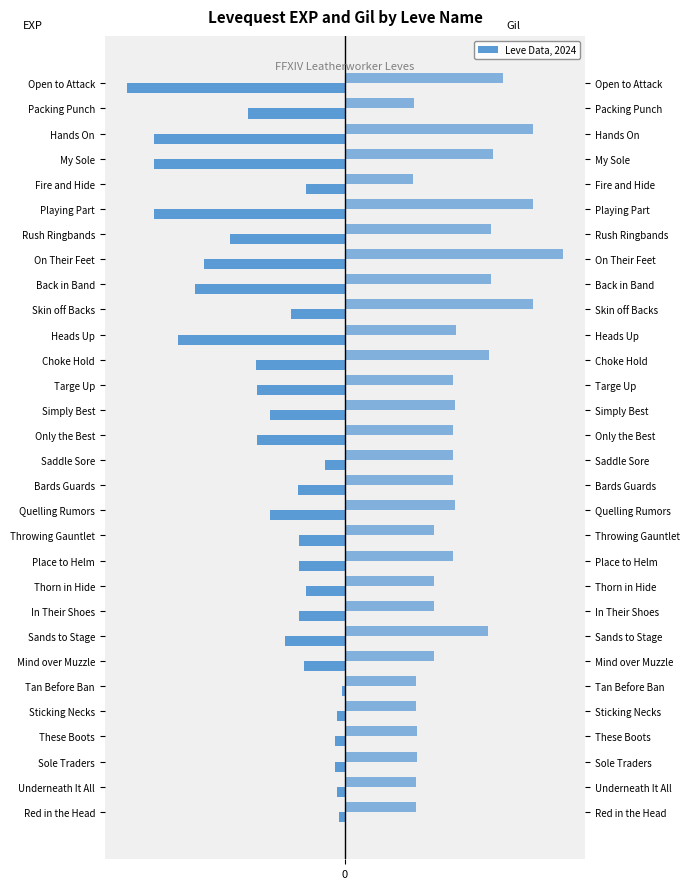

What is the difference between the second highest and second lowest values in the Leve EXP series?

16972.9